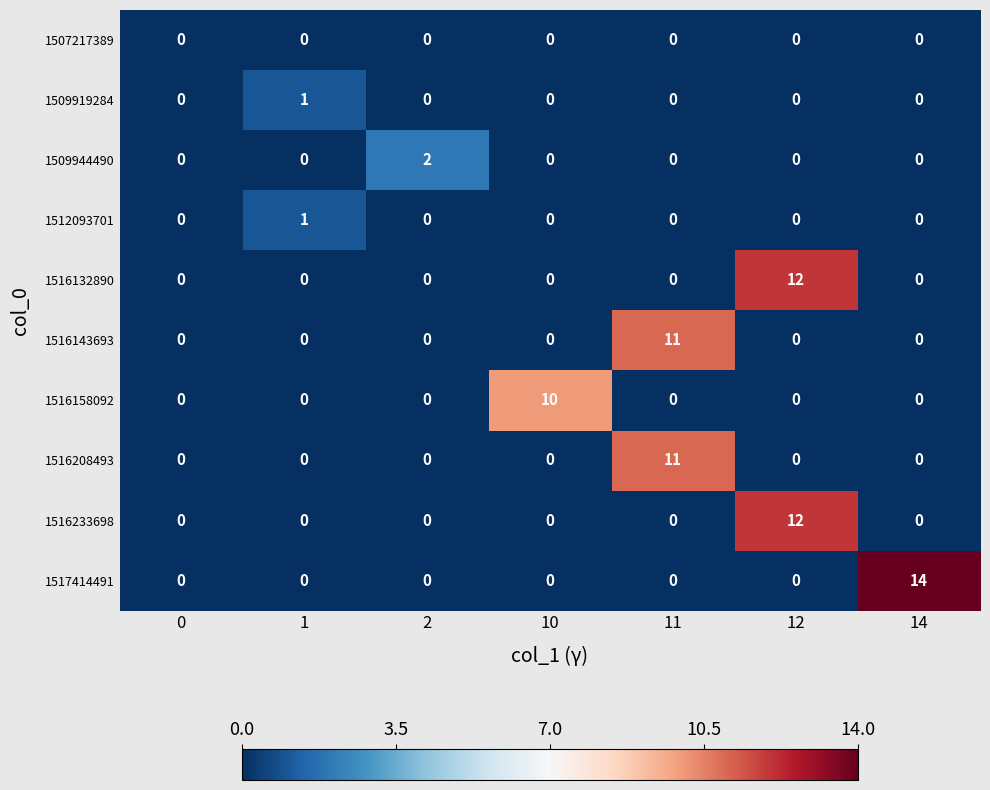

Count the number of data series in this chart.

10